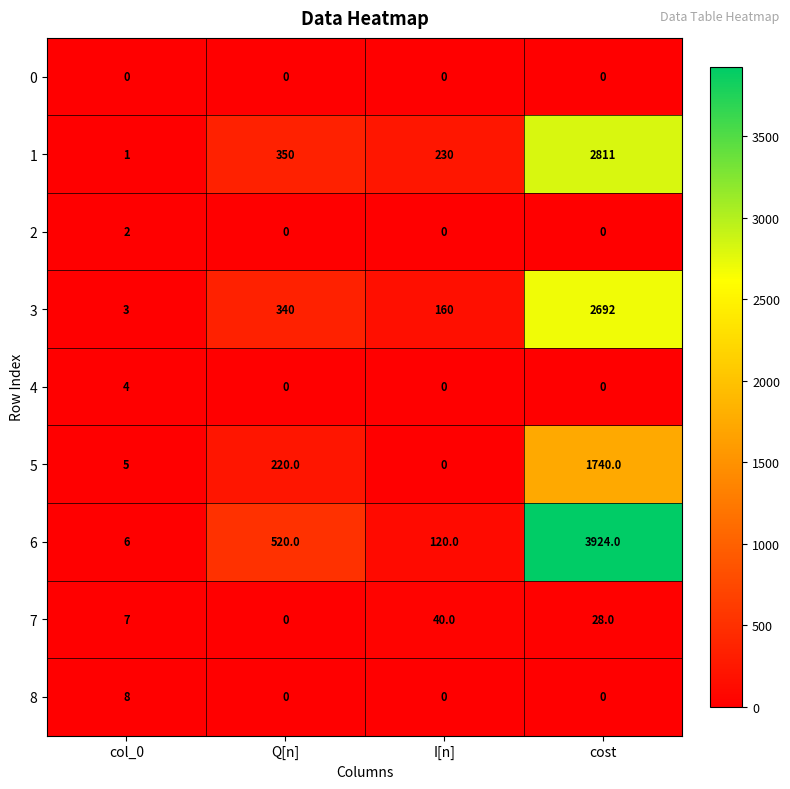

Between col_0 and I[n], which series saw the biggest shift?

1